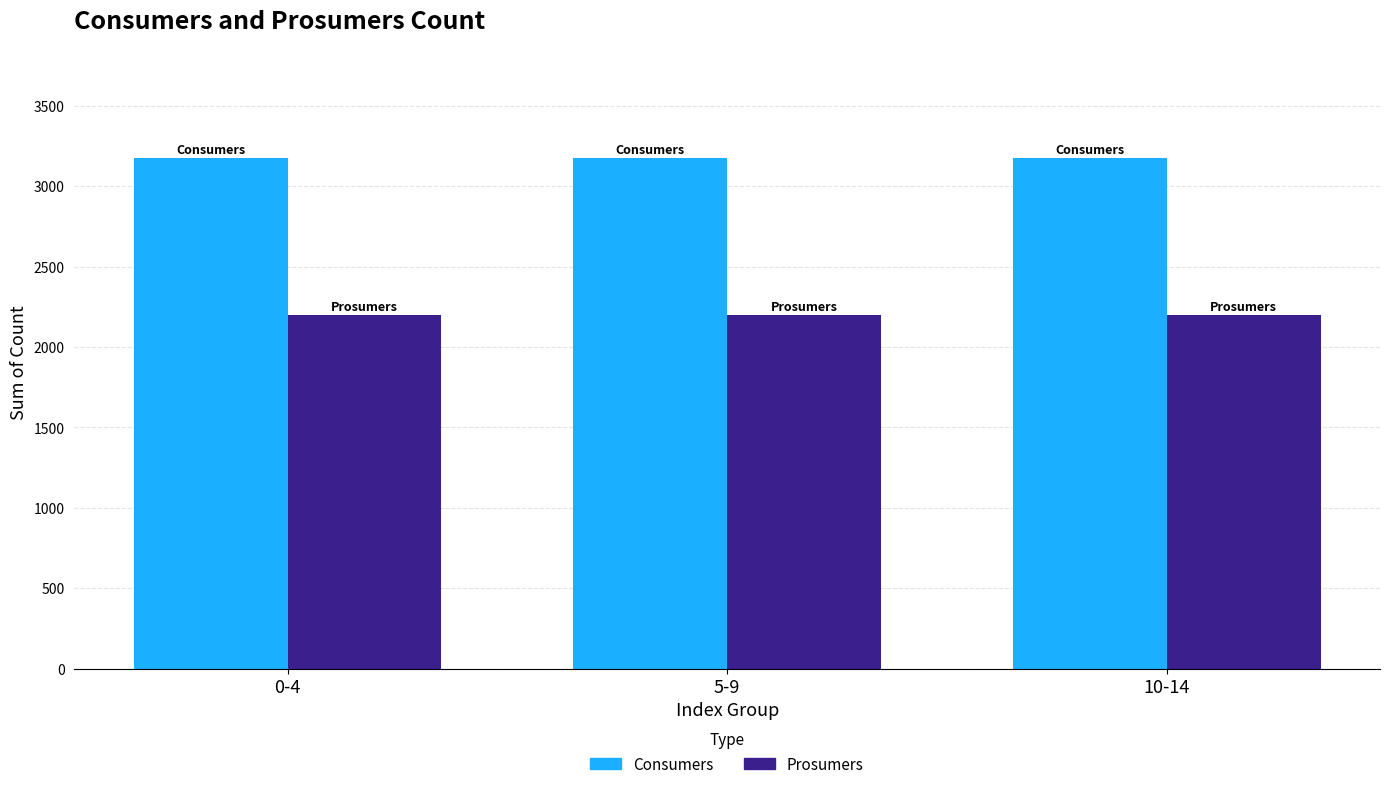

How many data points does each series have?

3